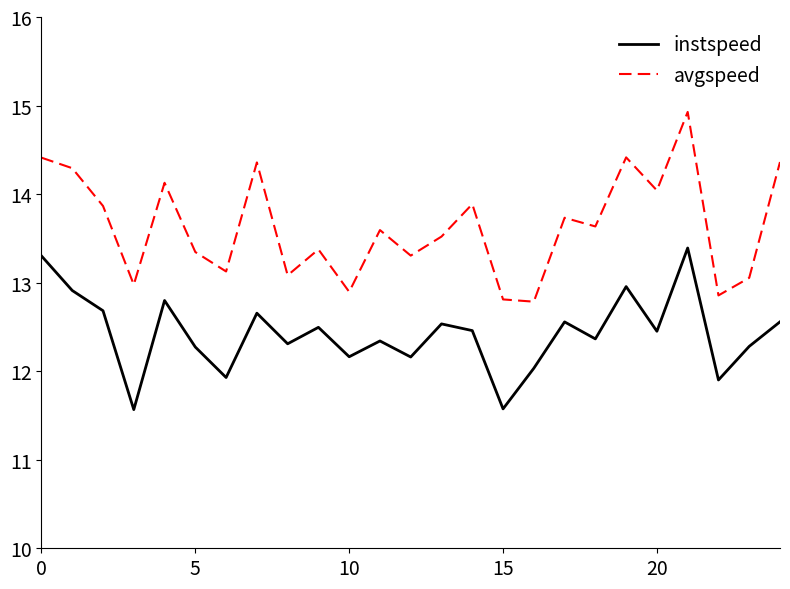

What is the average value of the instspeed series?

12.4